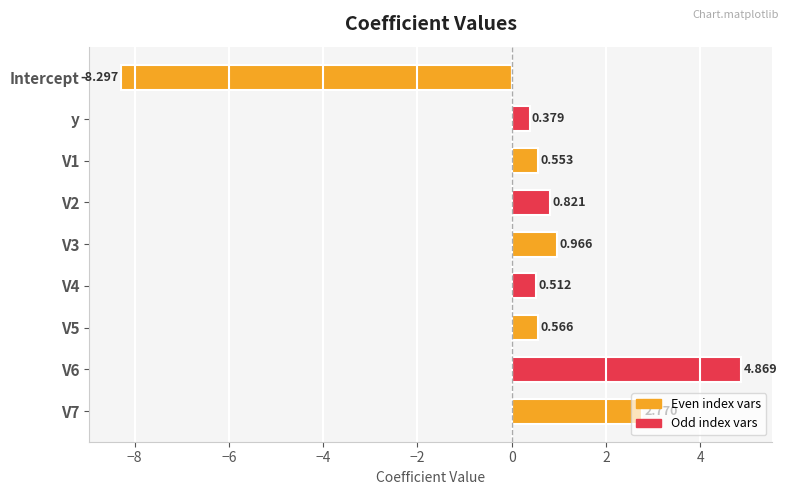

Where is the data nearest to the value -1?

y